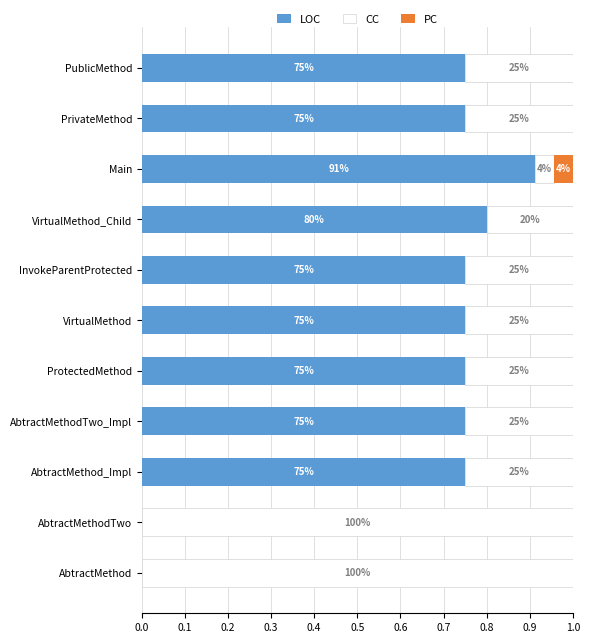

What are all the series names shown in the legend?

LOC, CC, PC